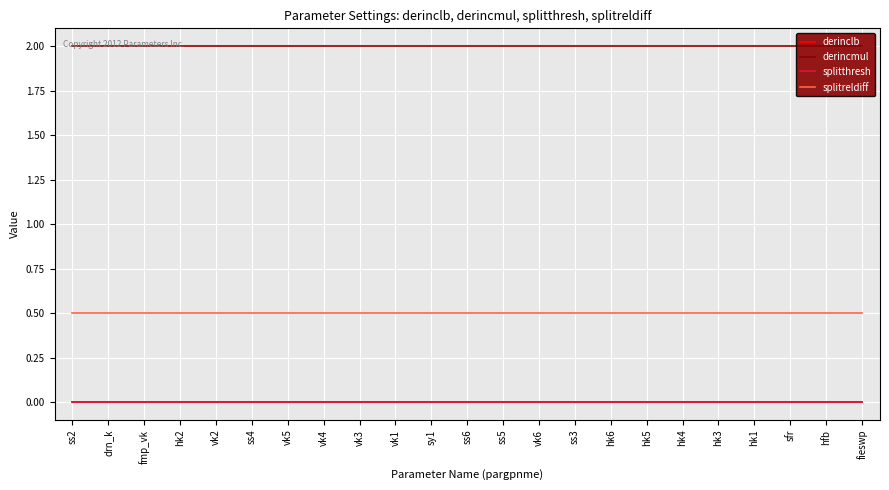

Which series changed the most between ss6 and vk6?

derinclb